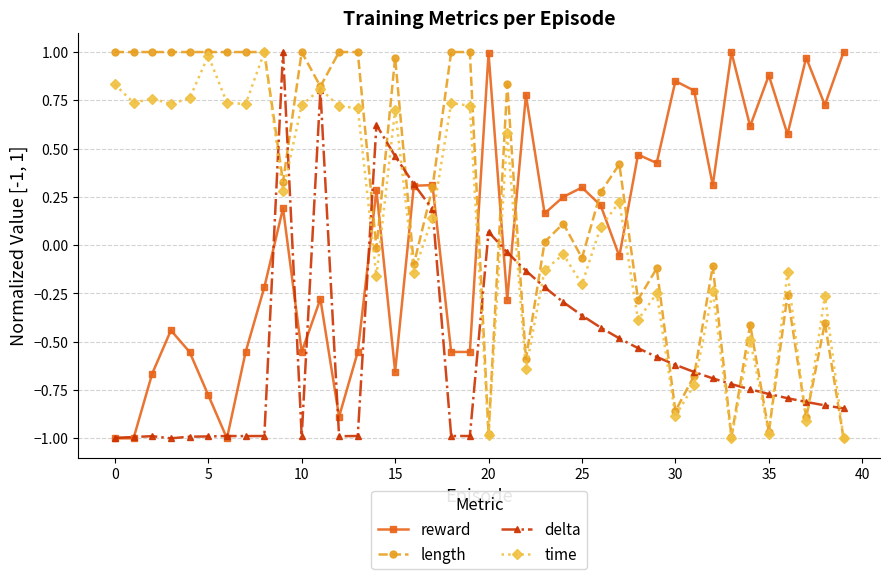

How many interior local peaks does the reward series have?

13